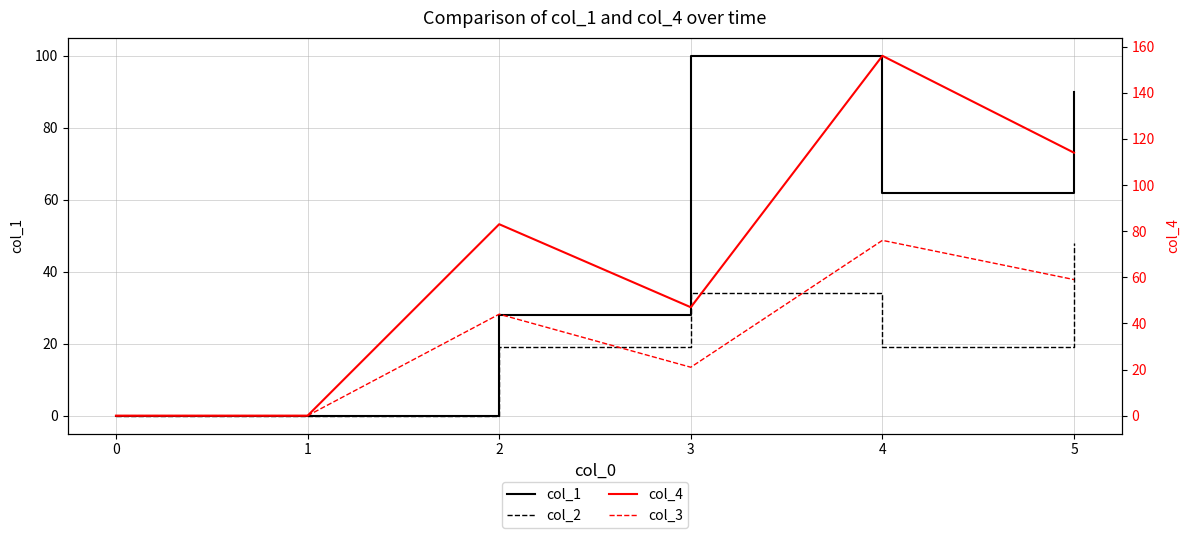

How many data points does each series have?

6